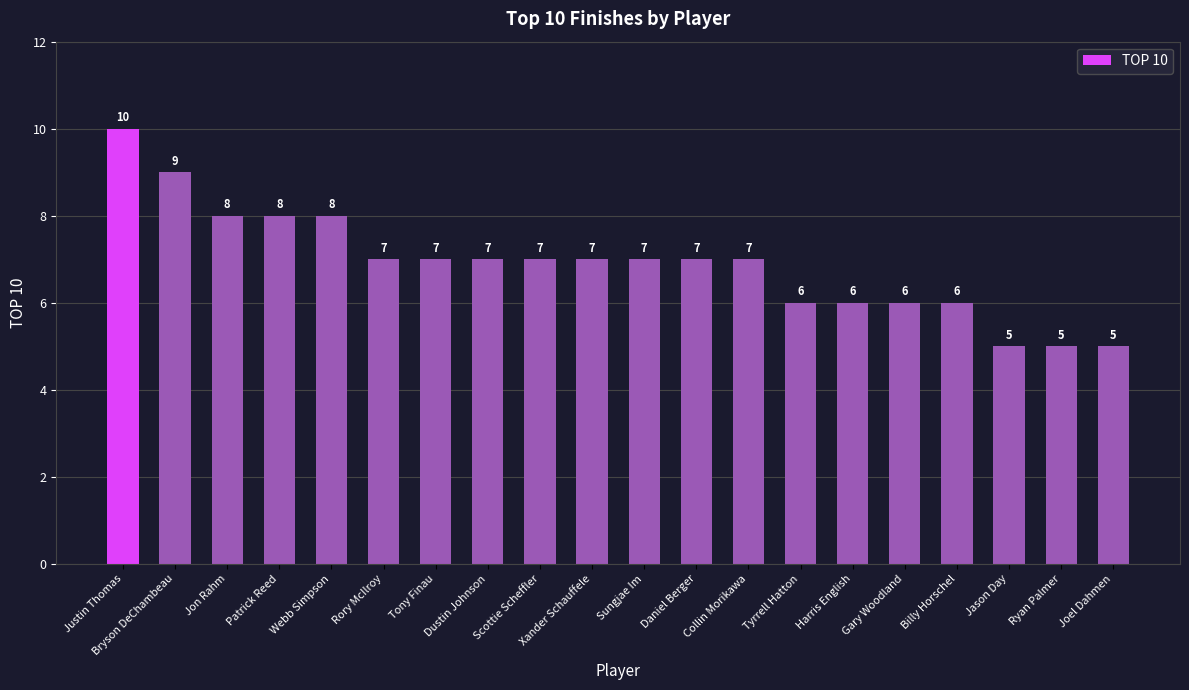

True or false: the data shows 10 at Tony Finau.

False